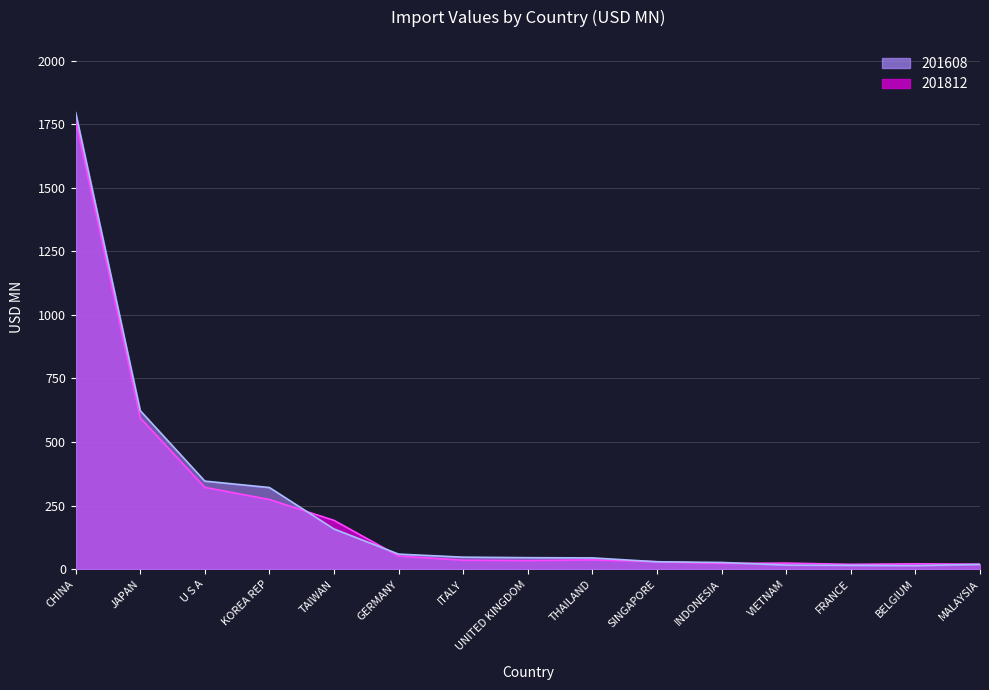

Is it true that 201608 equals 15.9 at VIETNAM?

True